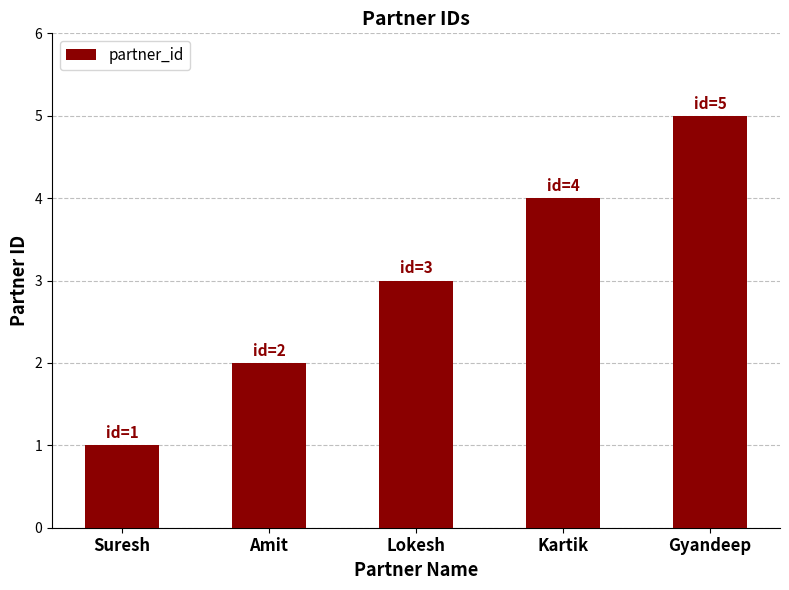

Where is the data nearest to the value 3?

Lokesh